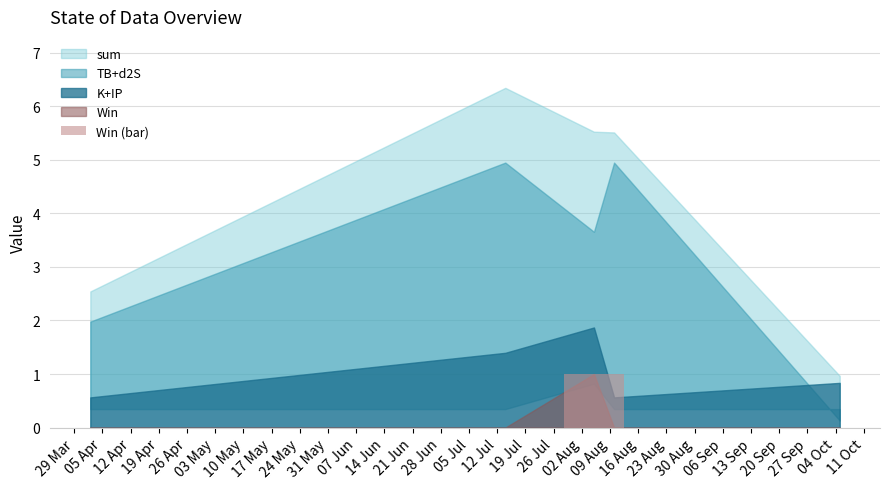

Are the bars grouped side by side (vs. stacked)?

No